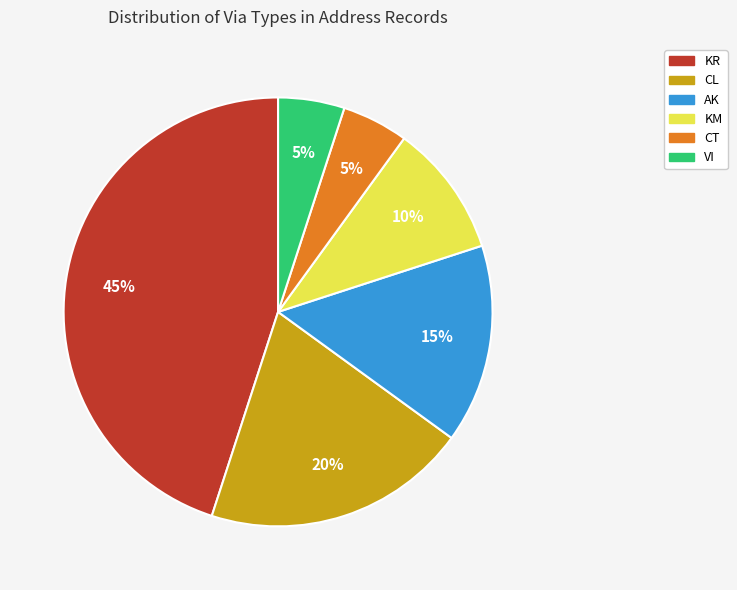

True or false: CT accounts for 17% of the total.

False